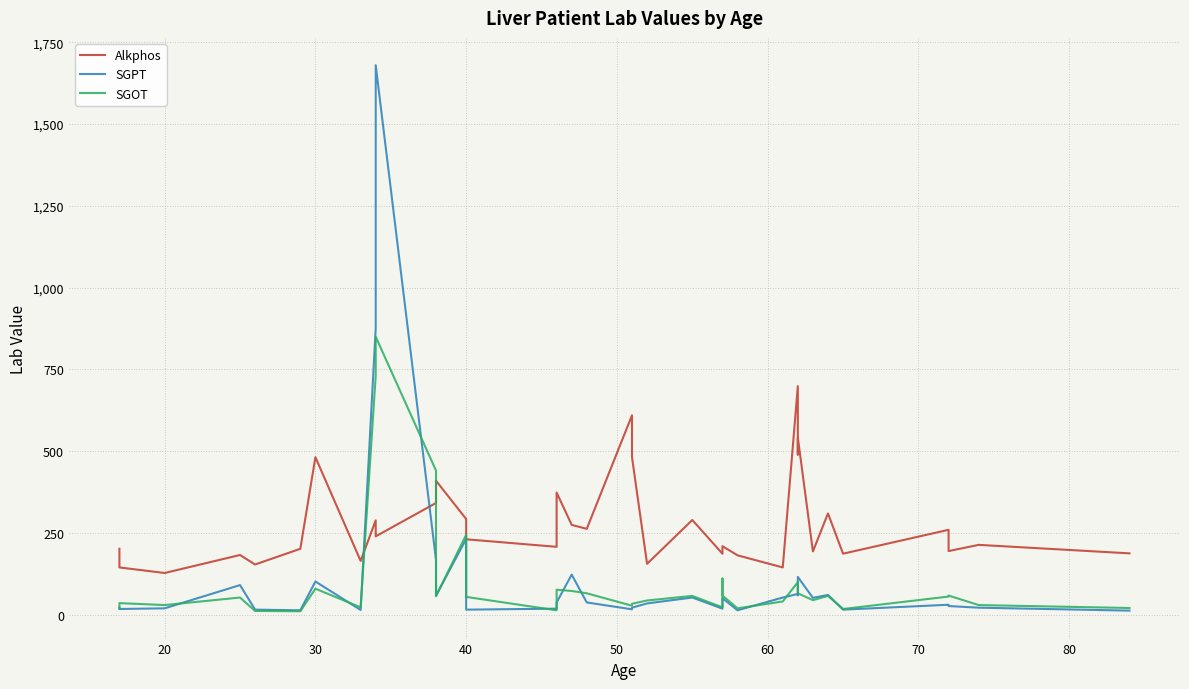

How many values in the SGPT series exceed 45?

19